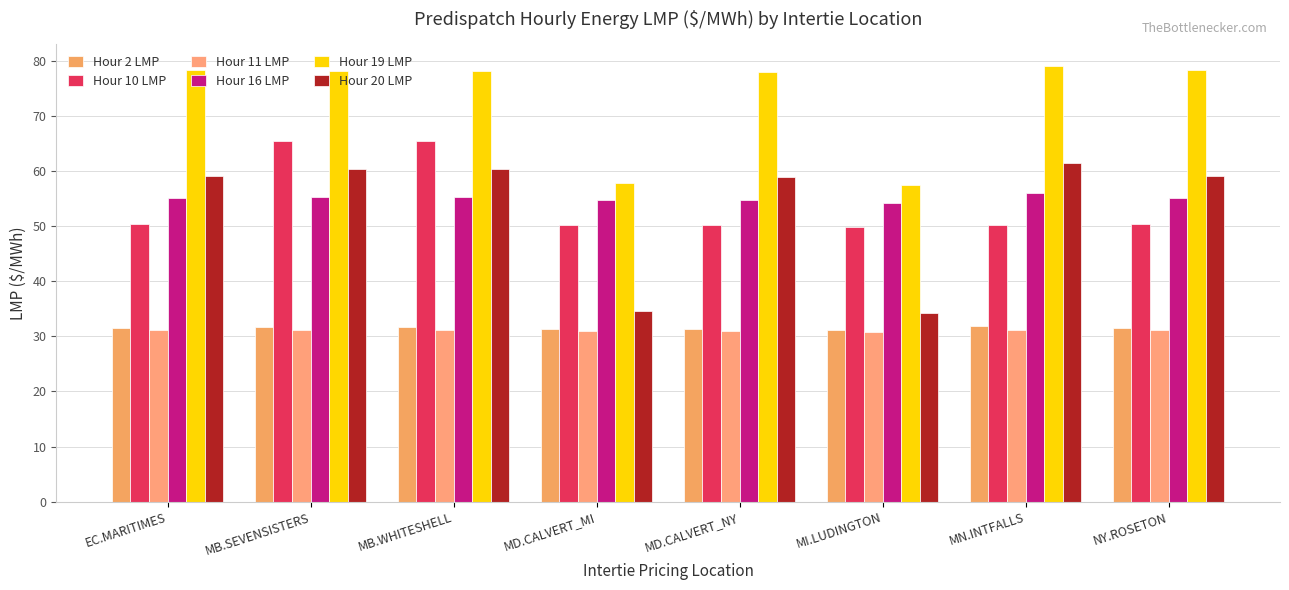

Reading left to right, extract all data points from this chart.

Hour 2 LMP: 31.4	31.7	31.7	31.4	31.4	31.2	31.9	31.4
Hour 10 LMP: 50.3	65.5	65.5	50.1	50.1	49.9	50.2	50.3
Hour 11 LMP: 31.1	31.1	31.1	31.0	31.0	30.8	31.2	31.1
Hour 16 LMP: 55.0	55.3	55.3	54.7	54.7	54.2	56.0	55.0
Hour 19 LMP: 78.4	78.1	78.1	57.9	77.9	57.4	79.0	78.4
Hour 20 LMP: 59.1	60.4	60.4	34.6	58.9	34.2	61.5	59.1